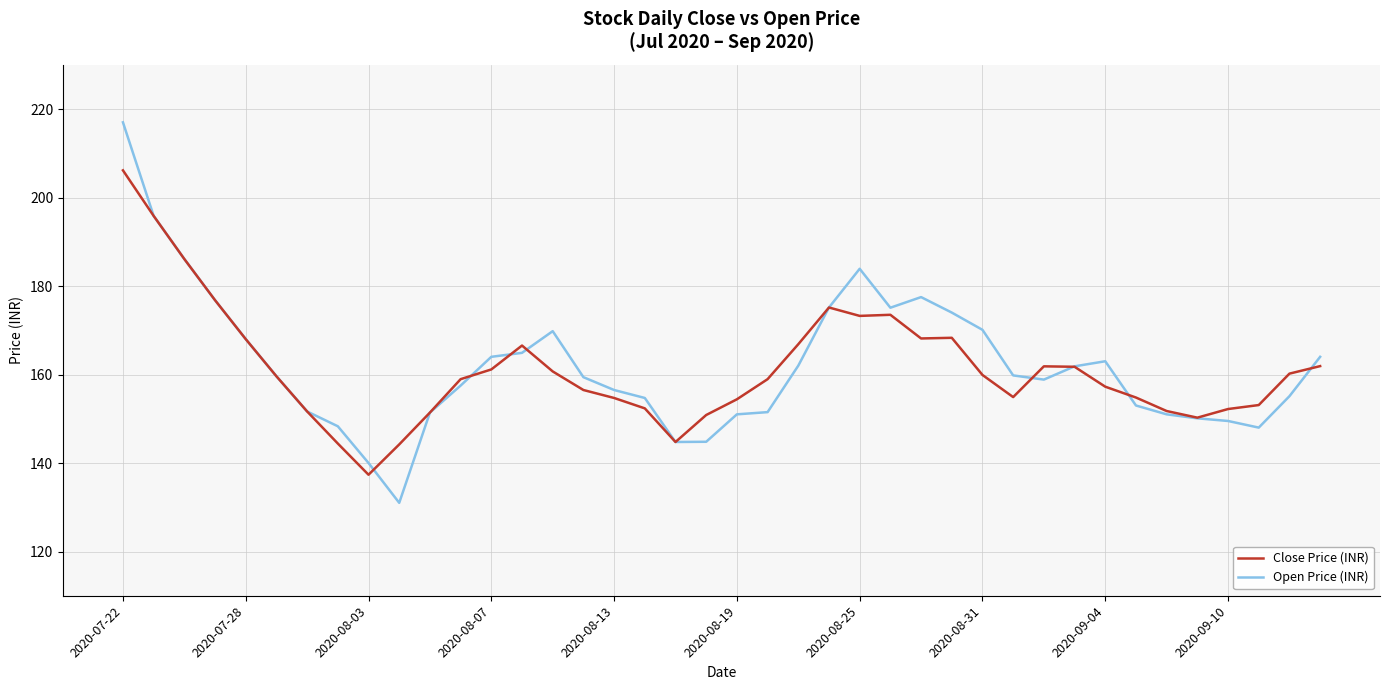

Rank the series by their maximum value, from lowest to highest.

Close Price (INR), Open Price (INR)